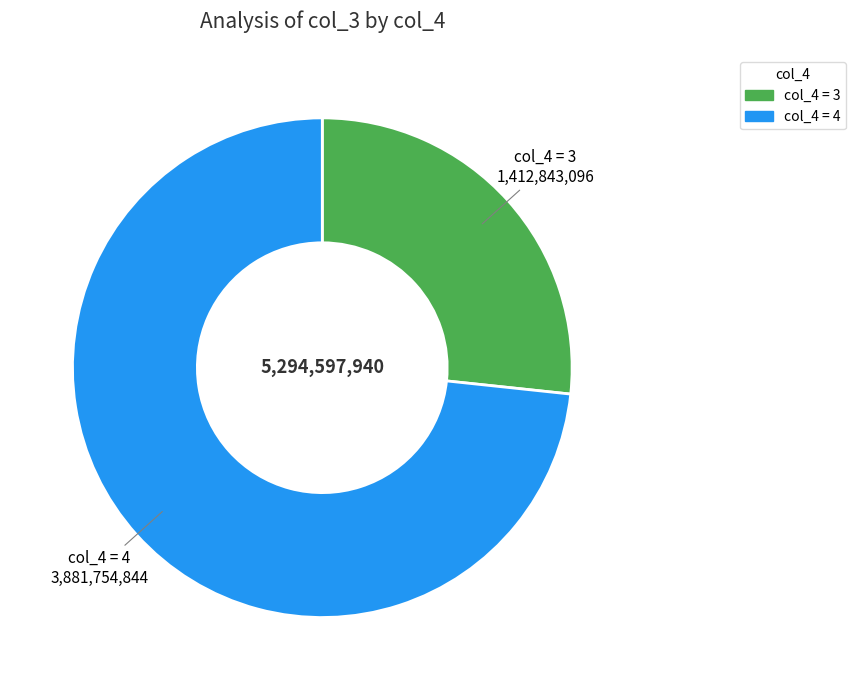

Count the number of slices in the pie.

2